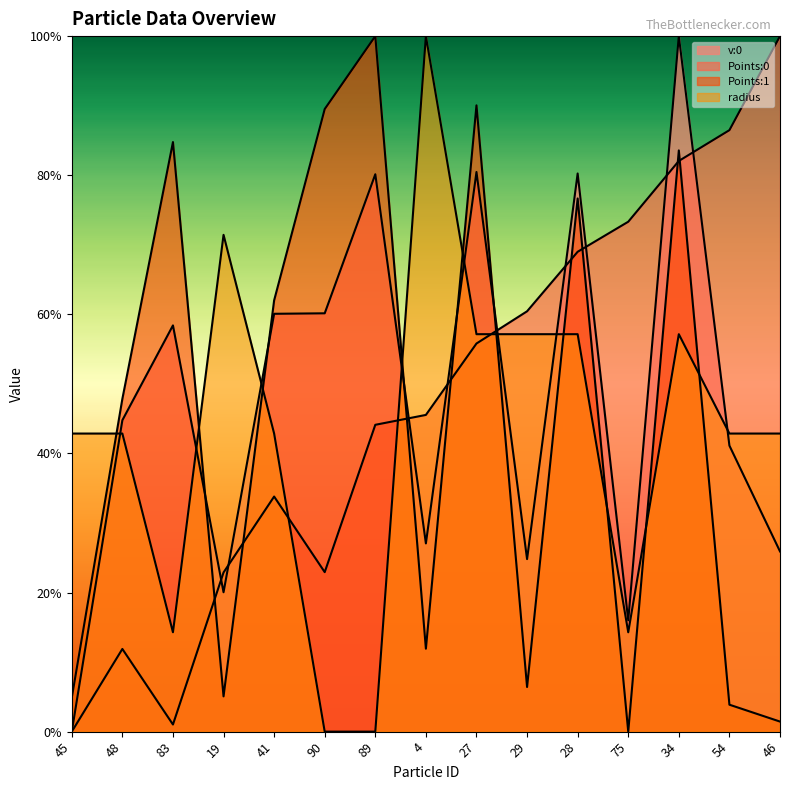

What position from the left is 41?

5